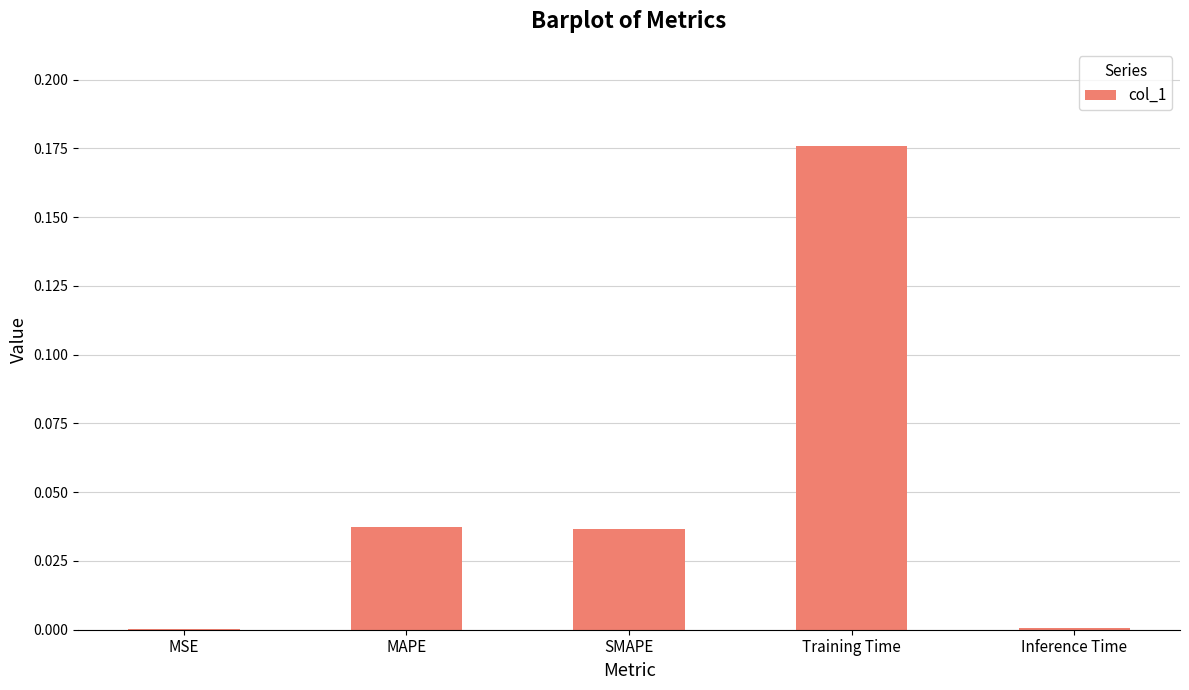

Is it true that the value at SMAPE is 0.0?

True